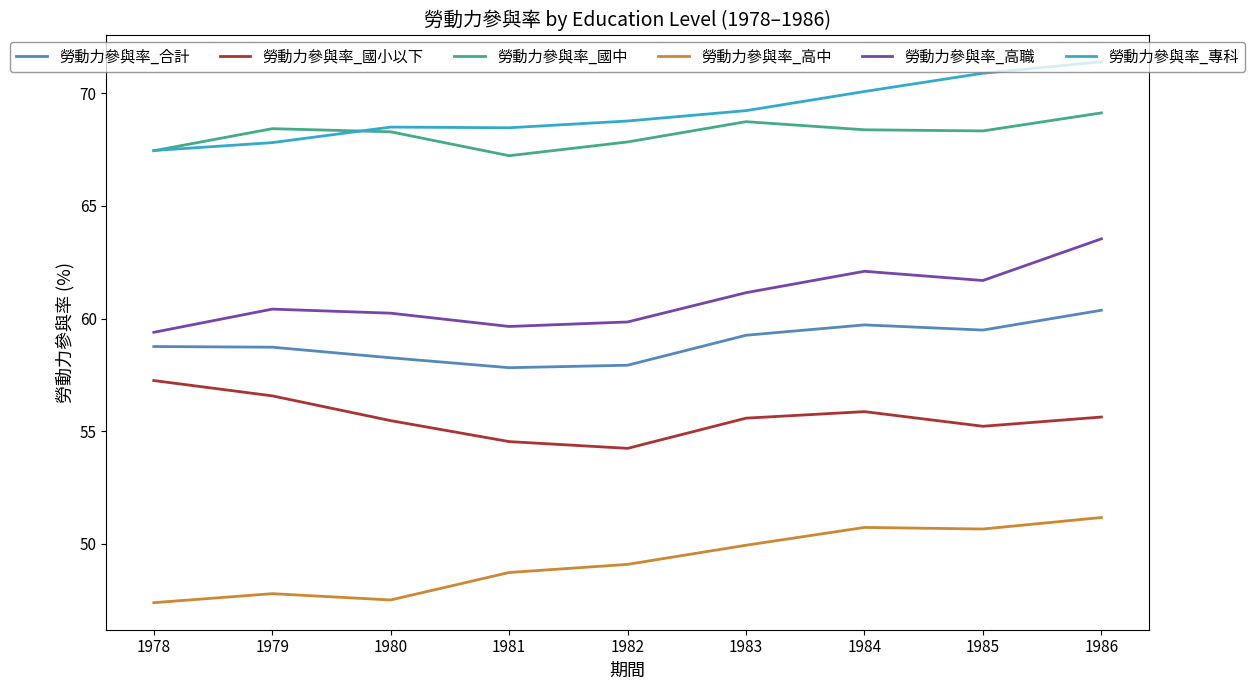

True or false: 勞動力參與率_合計 and 勞動力參與率_國中 cross at least once.

False